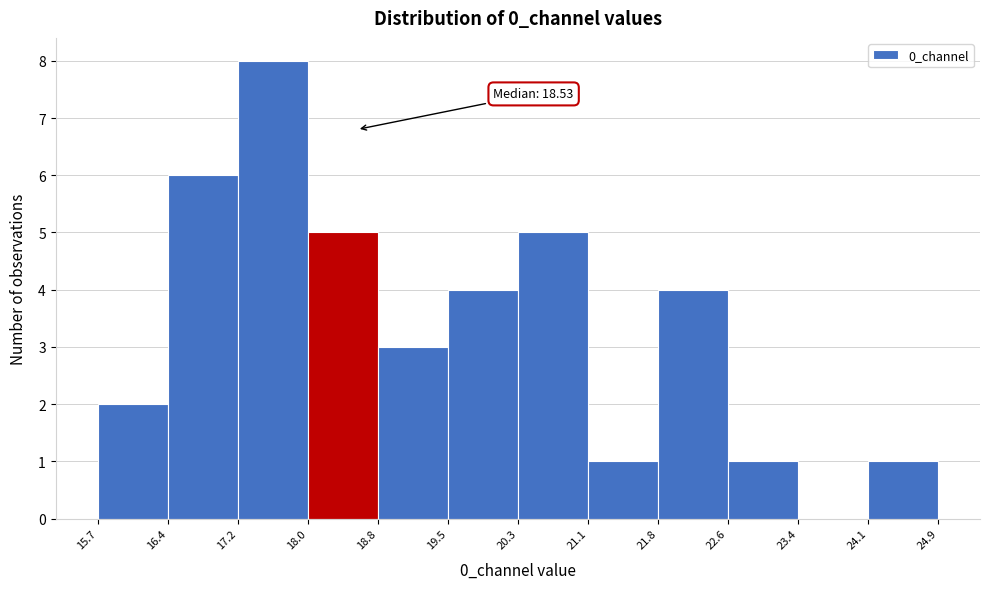

Over which range of the x-axis is the bar tallest?

17.2 to 18.0